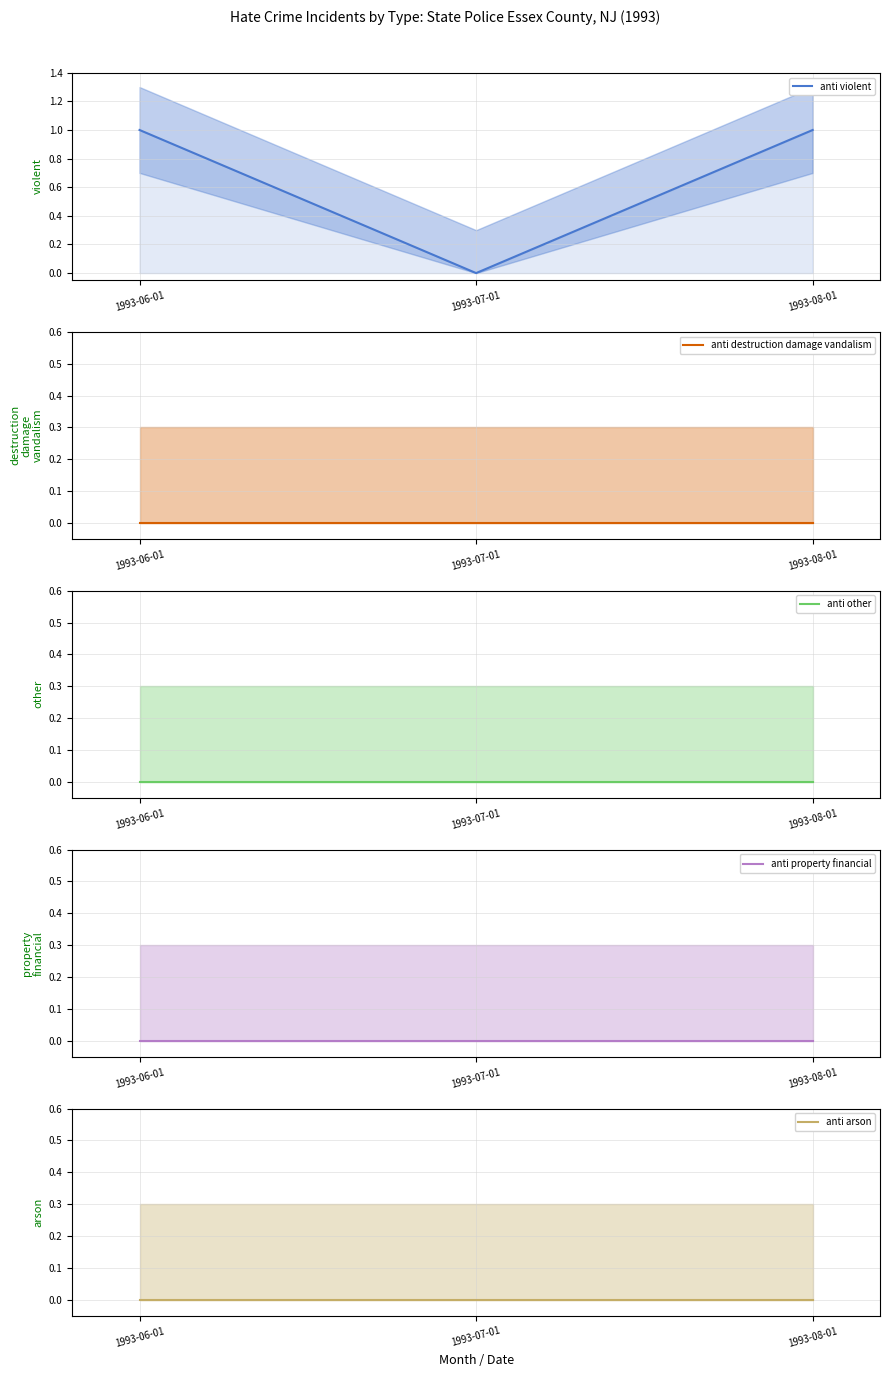

What is the label of the 1st point from the left?

1993-06-01